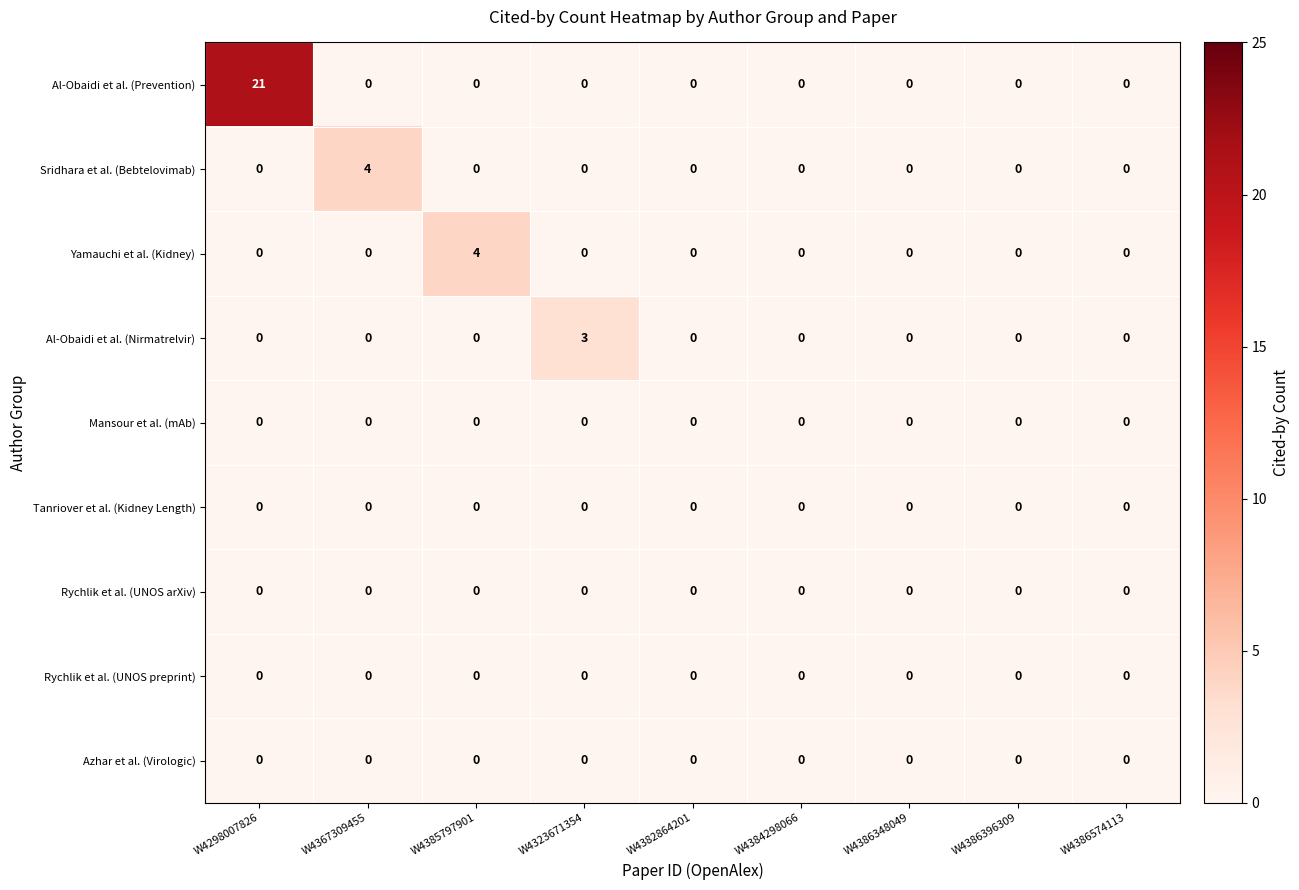

What is the total value across all series at W4323671354?

3